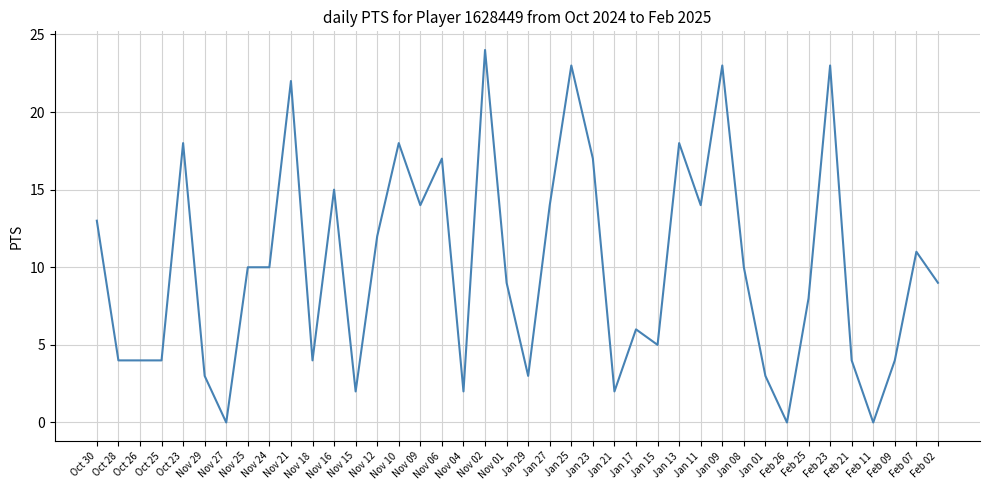

What value does the data have at Jan 11?

14